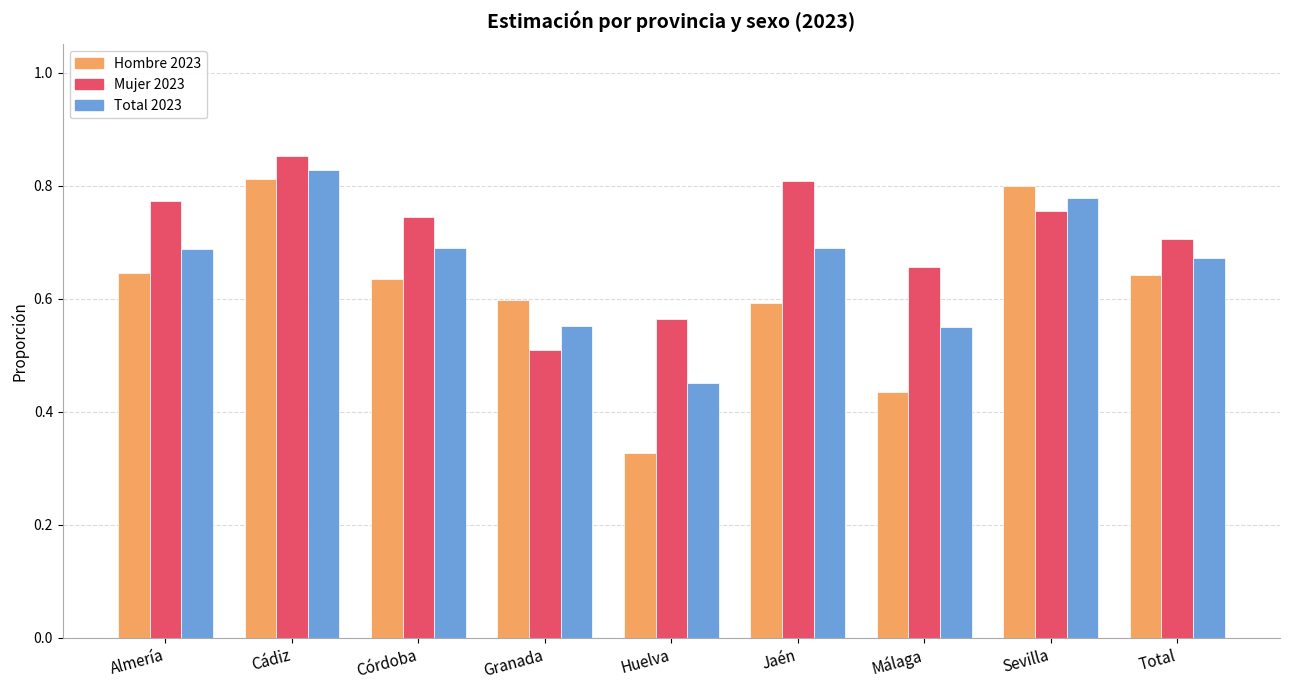

Rank the series by their average value, from highest to lowest.

Mujer 2023, Total 2023, Hombre 2023